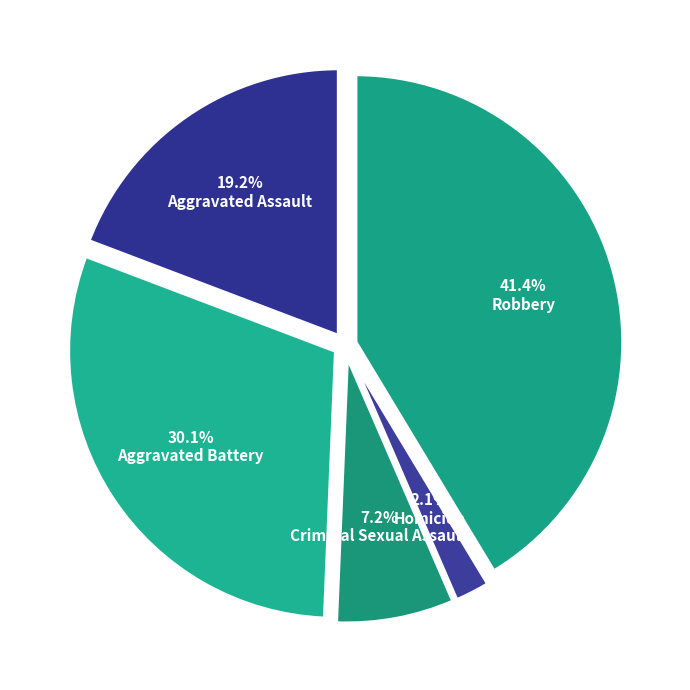

True or false: Robbery accounts for 41% of the total.

True